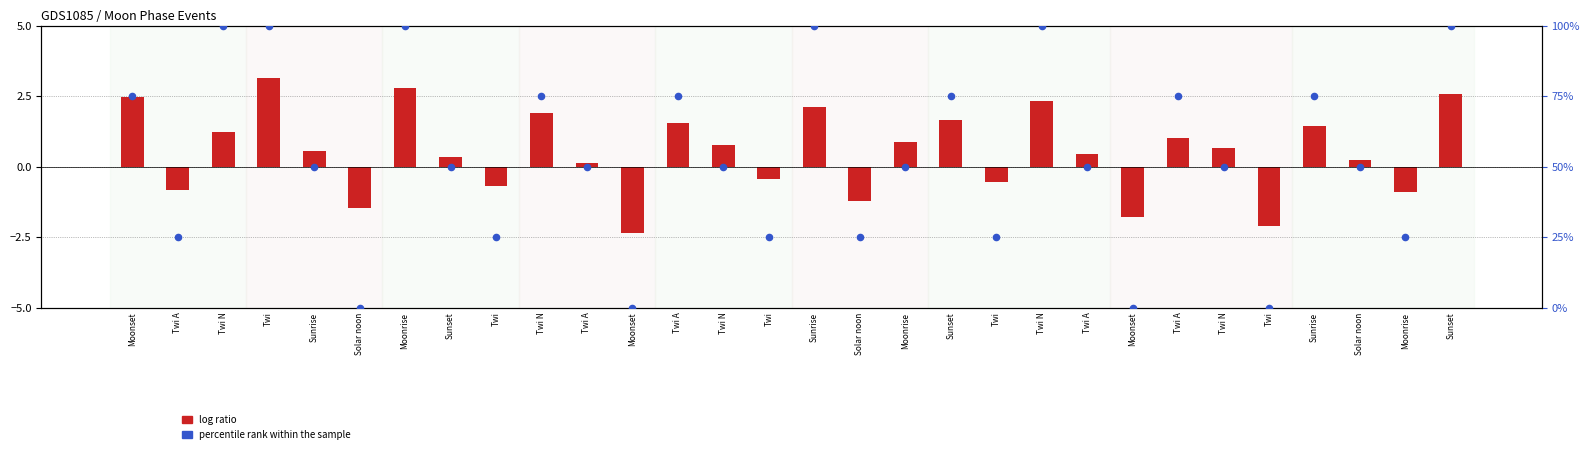

What are all the series names shown in the legend?

log ratio, percentile rank within the sample